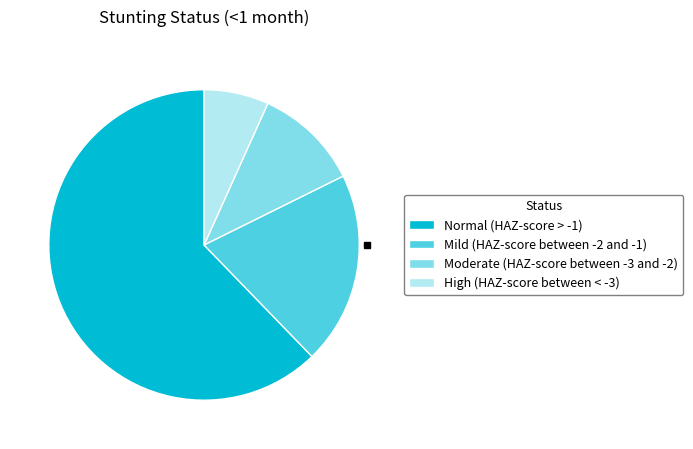

Which slice is the smallest?

High (HAZ-score between < -3)